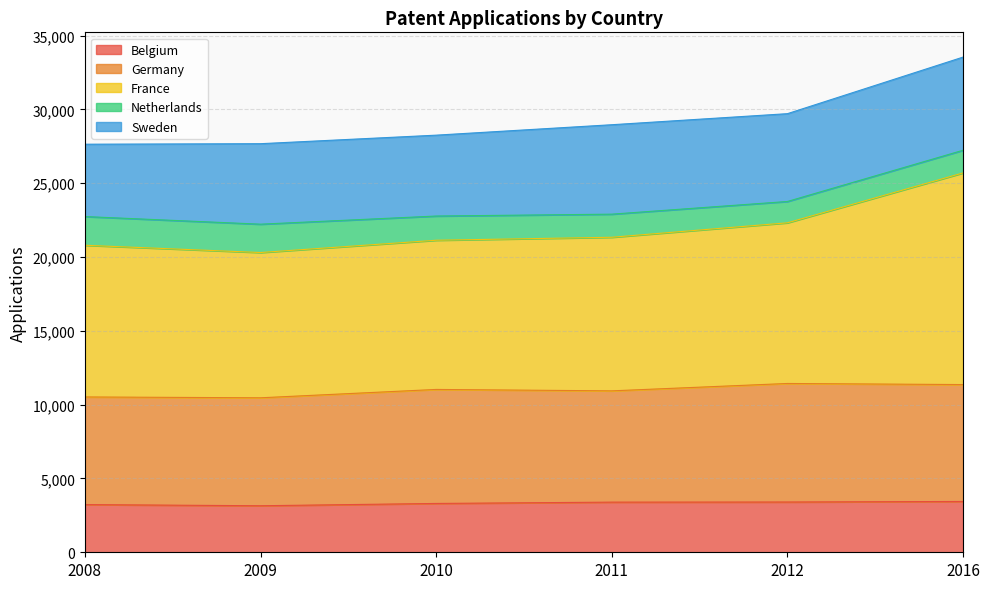

What is the total value across all series at 2009?

27681